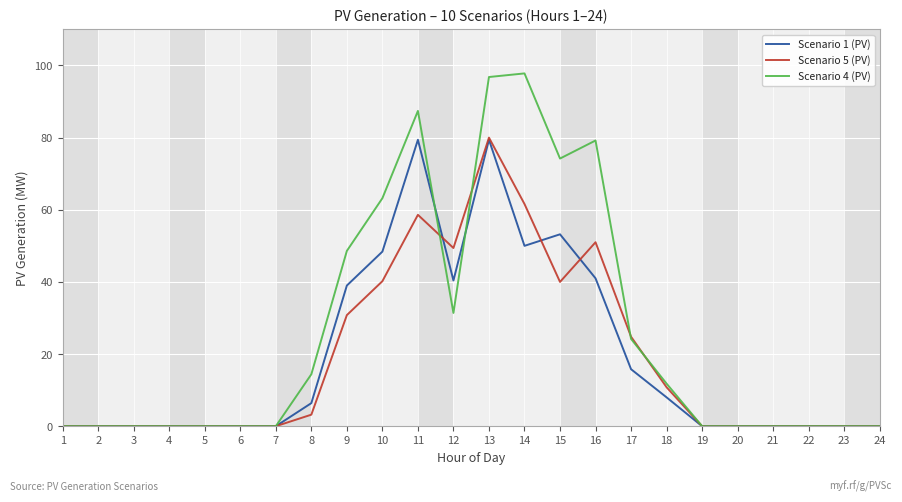

What is the difference between the maximum and minimum values in the Scenario 4 (PV) series?

97.8